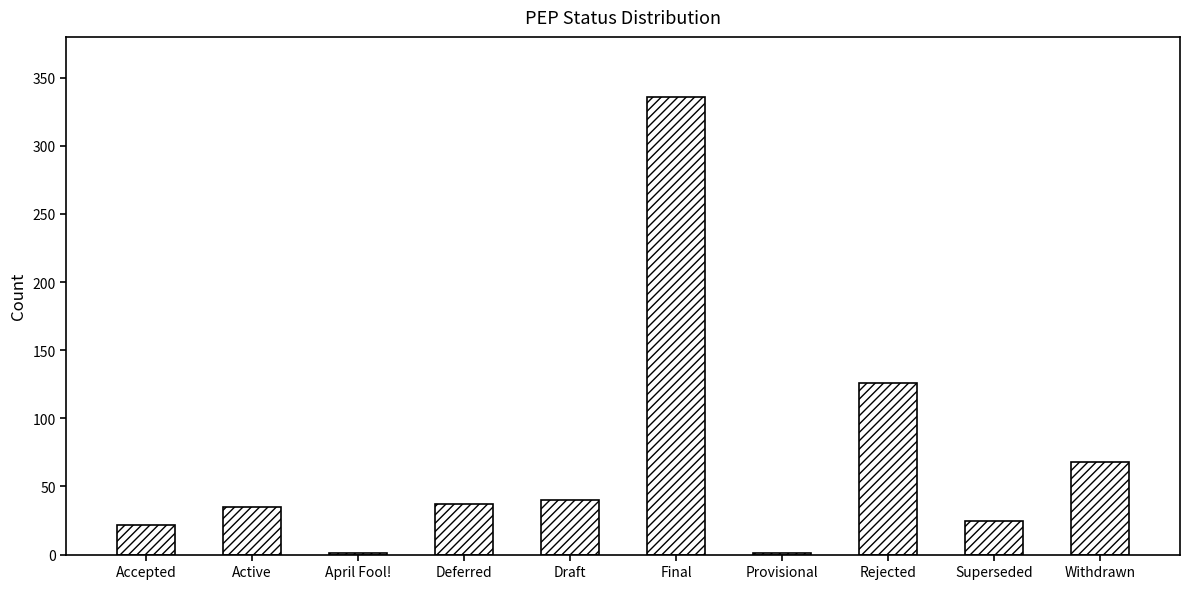

How many data points does each series have?

10